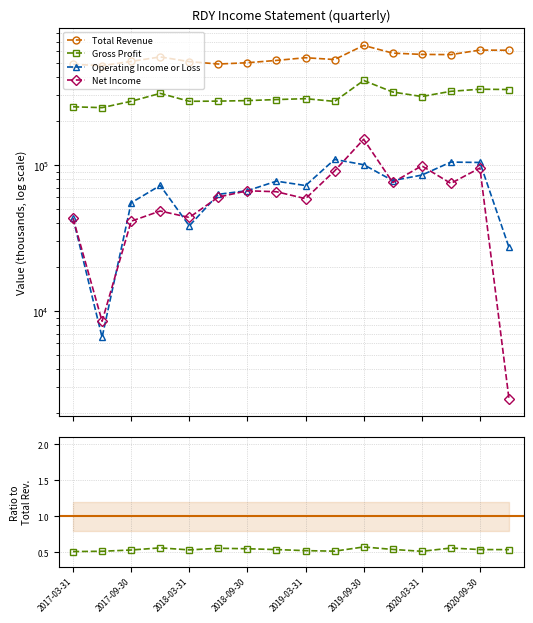

What is the average value of the Gross Profit series?

294531.2